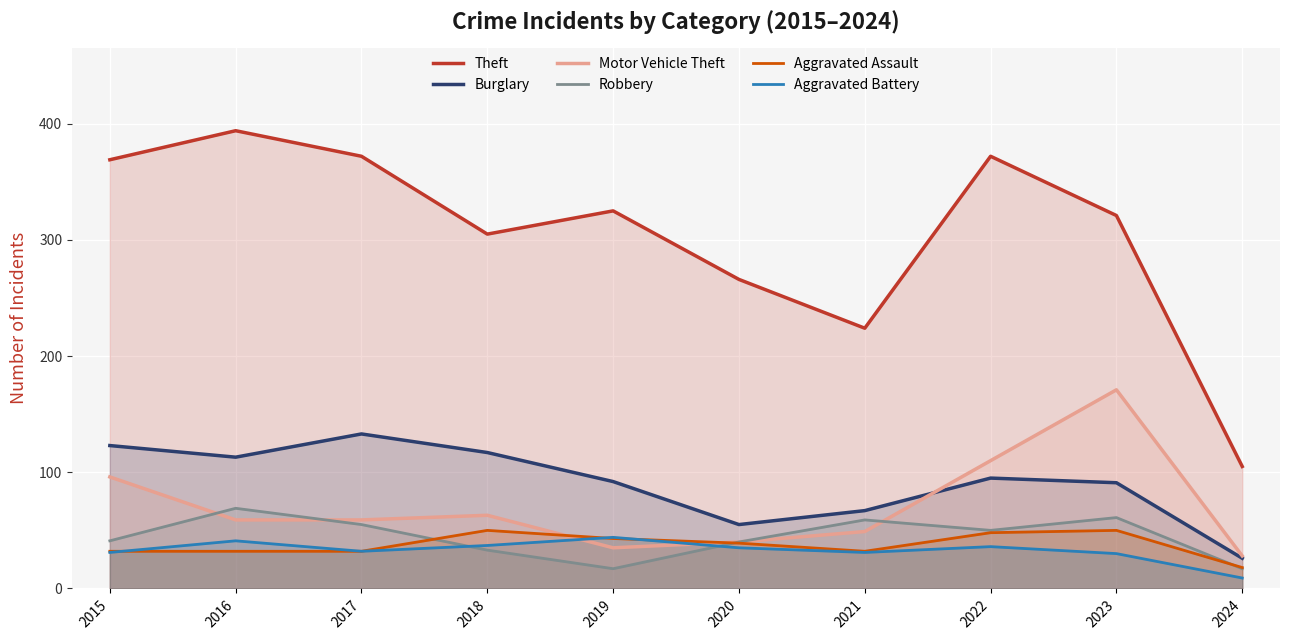

Reading left to right, list all the values displayed in this chart.

Theft: 369	394	372	305	325	266	224	372	321	105
Burglary: 123	113	133	117	92	55	67	95	91	26
Motor Vehicle Theft: 96	59	59	63	35	40	49	110	171	28
Robbery: 41	69	55	33	17	40	59	50	61	17
Aggravated Assault: 32	32	32	50	43	39	32	48	50	18
Aggravated Battery: 31	41	32	37	44	35	31	36	30	9